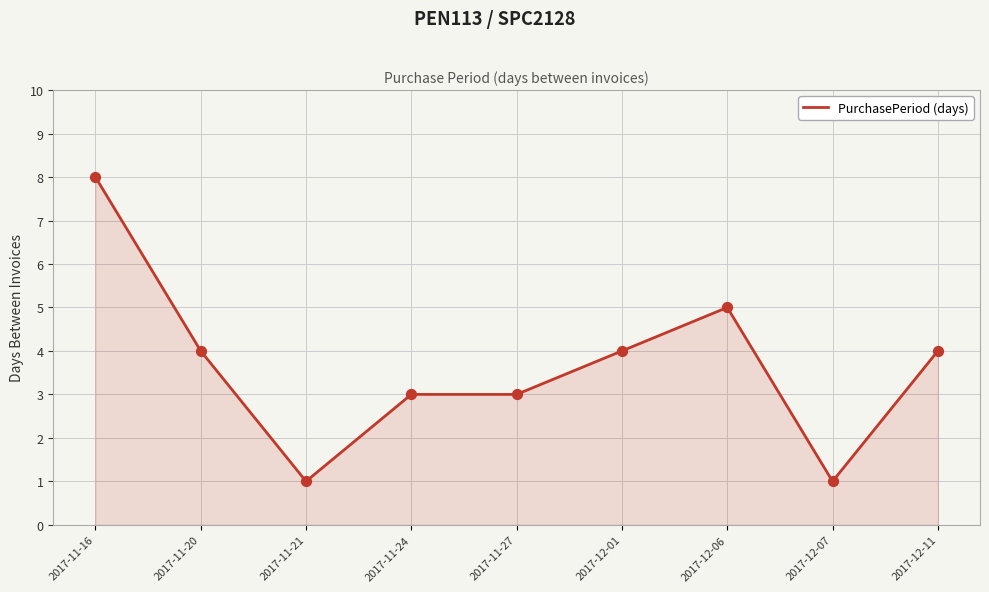

What is the change in value from 2017-11-27 to 2017-12-11?

+1